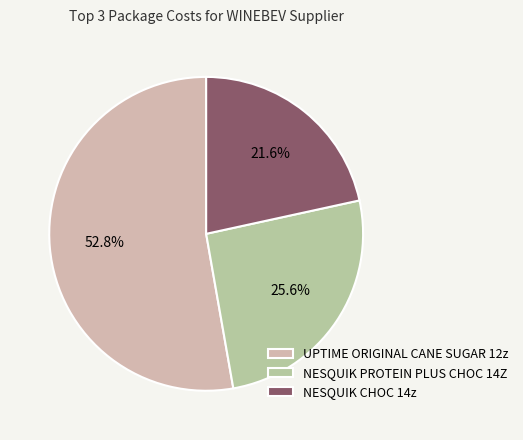

To the nearest percent, what percentage of the pie is NESQUIK CHOC 14z?

22%